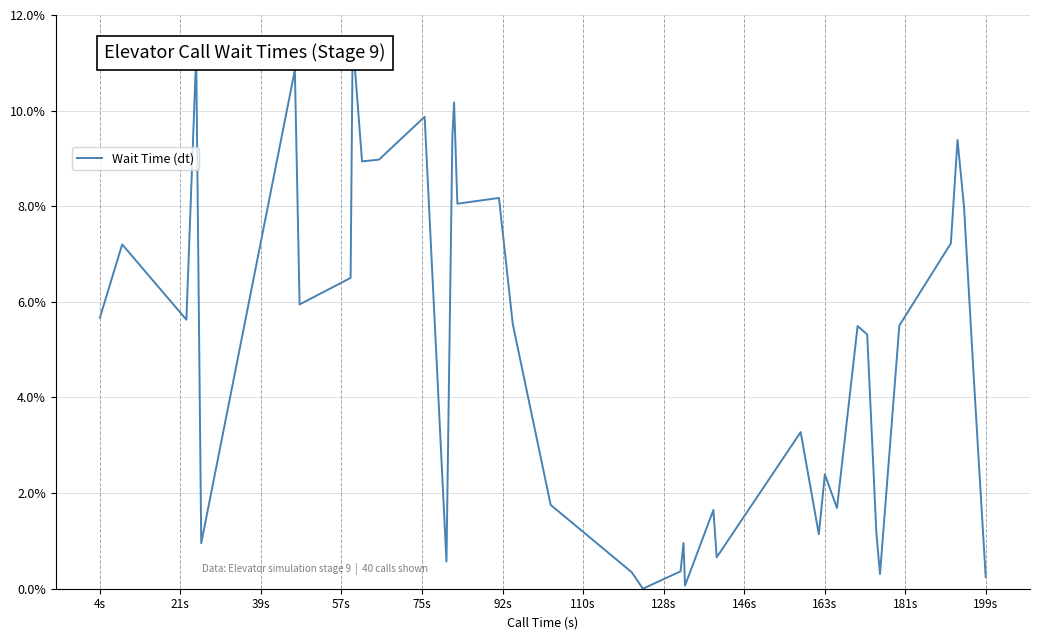

How many categories are shown in the chart?

40